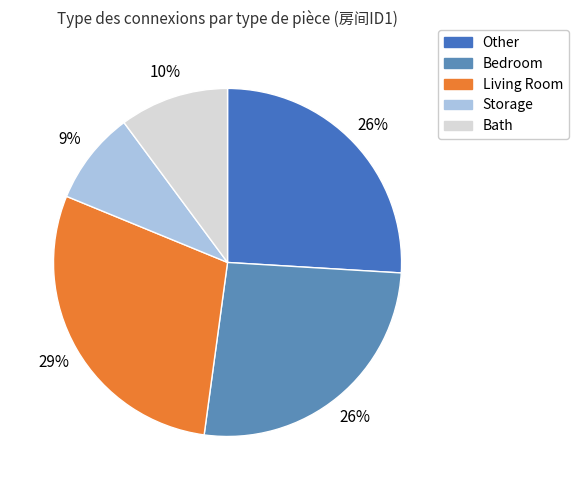

Count the number of slices in the pie.

5